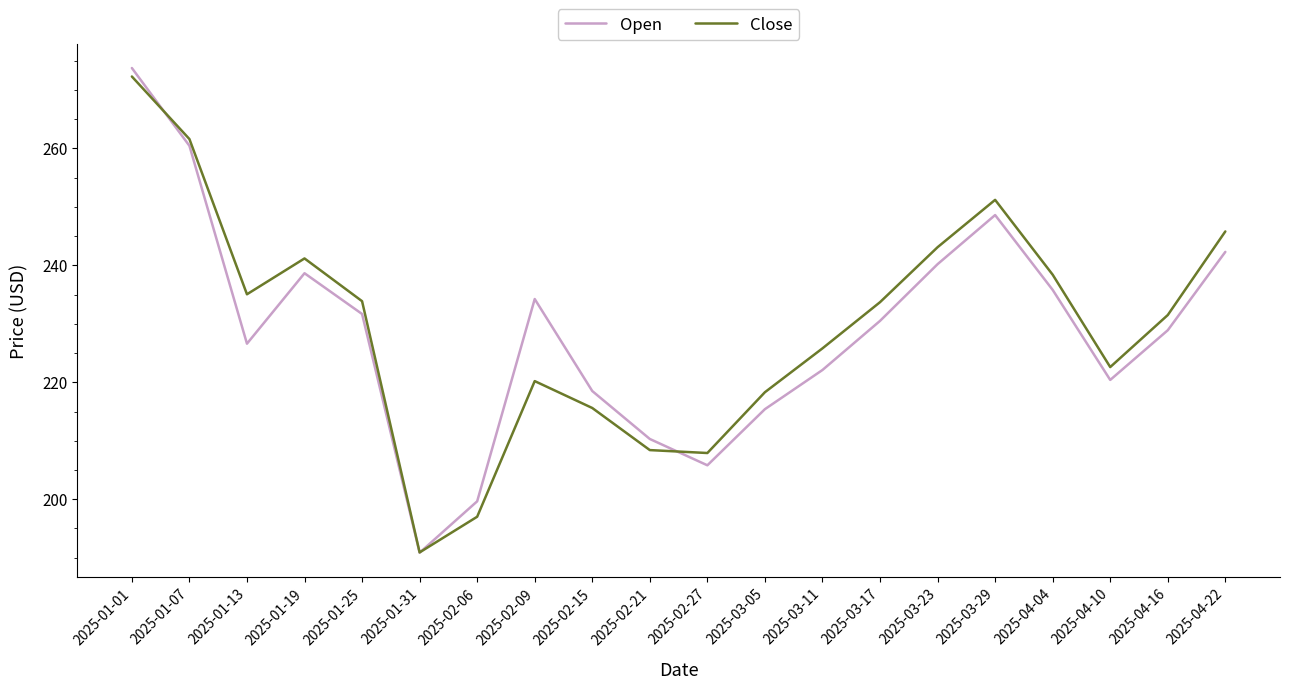

At which label is Open closest to 232?

2025-01-25